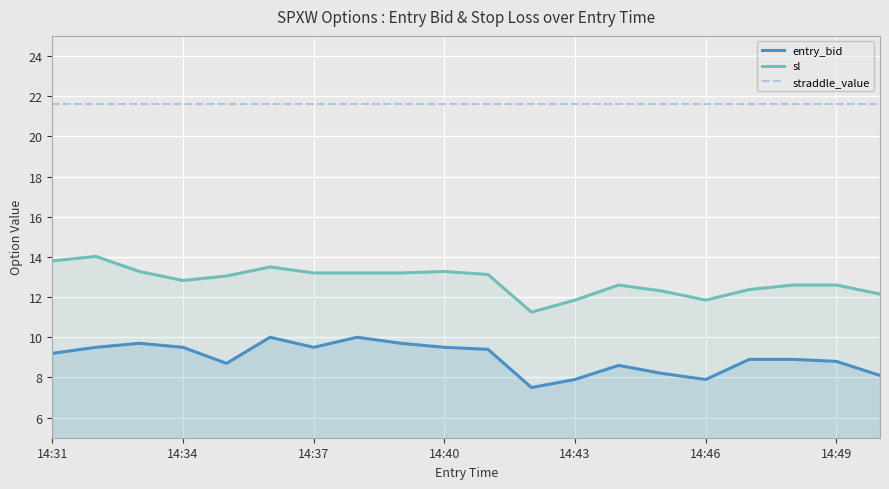

True or false: straddle_value and sl intersect in this chart.

False